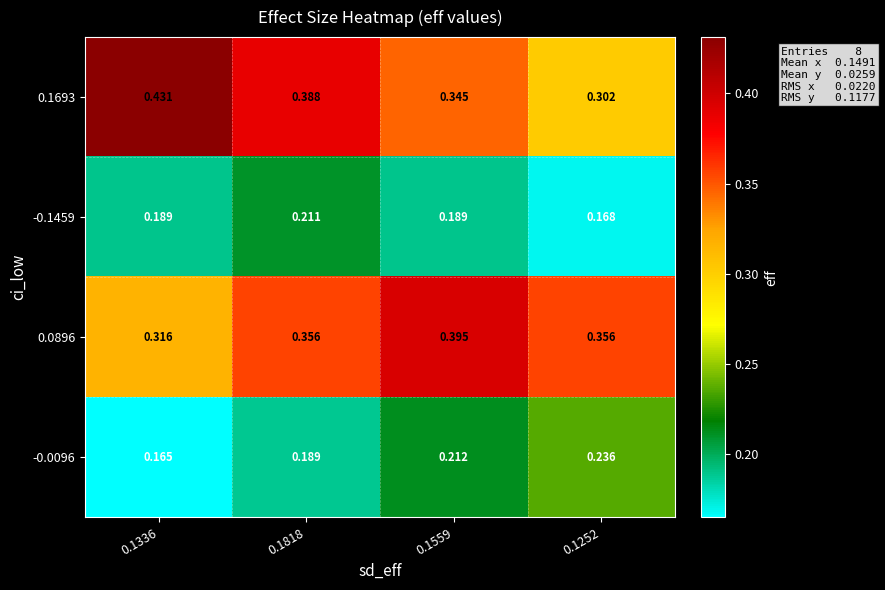

Rank the series at 0.1559 from highest to lowest value.

0.0896, 0.1693, -0.0096, -0.1459